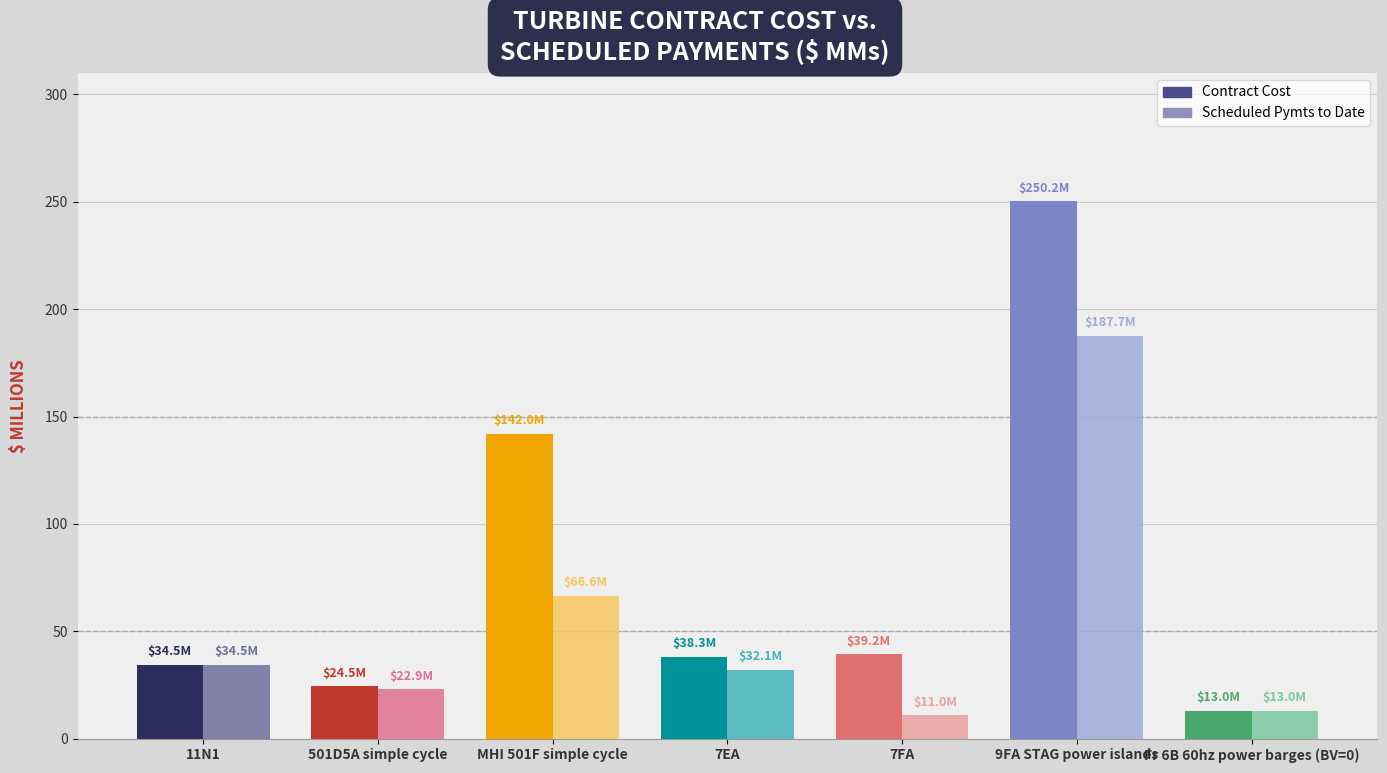

Which series has the largest total across all categories?

Contract Cost